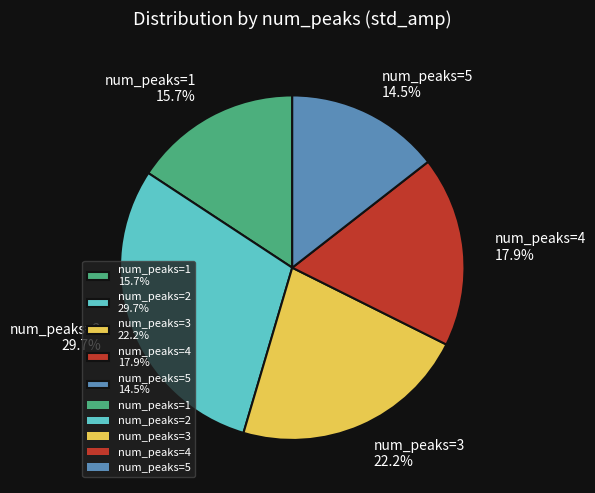

How many slices are in this pie chart?

5